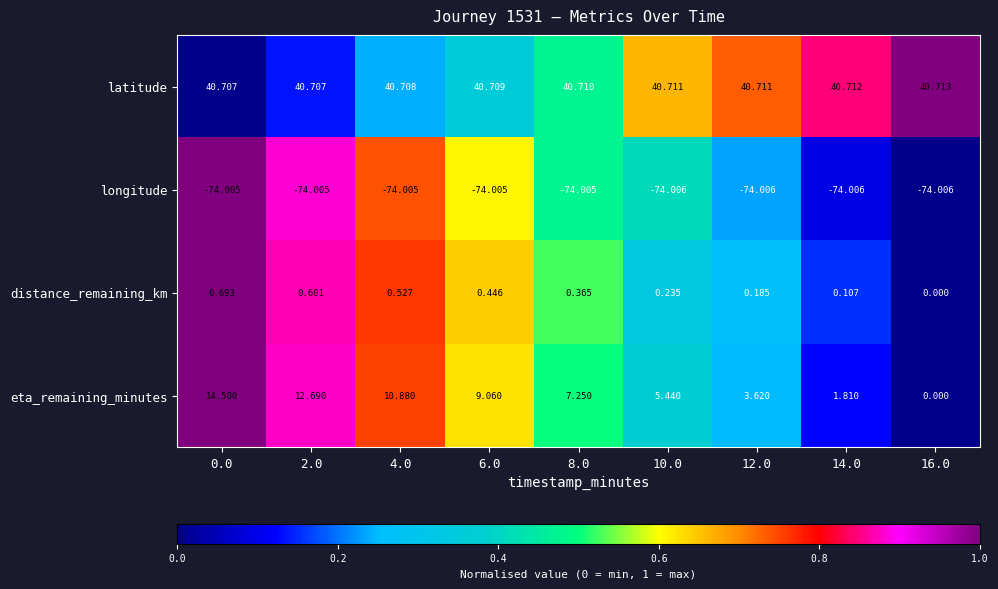

Rank the series by their maximum value, from lowest to highest.

longitude, distance_remaining_km, eta_remaining_minutes, latitude